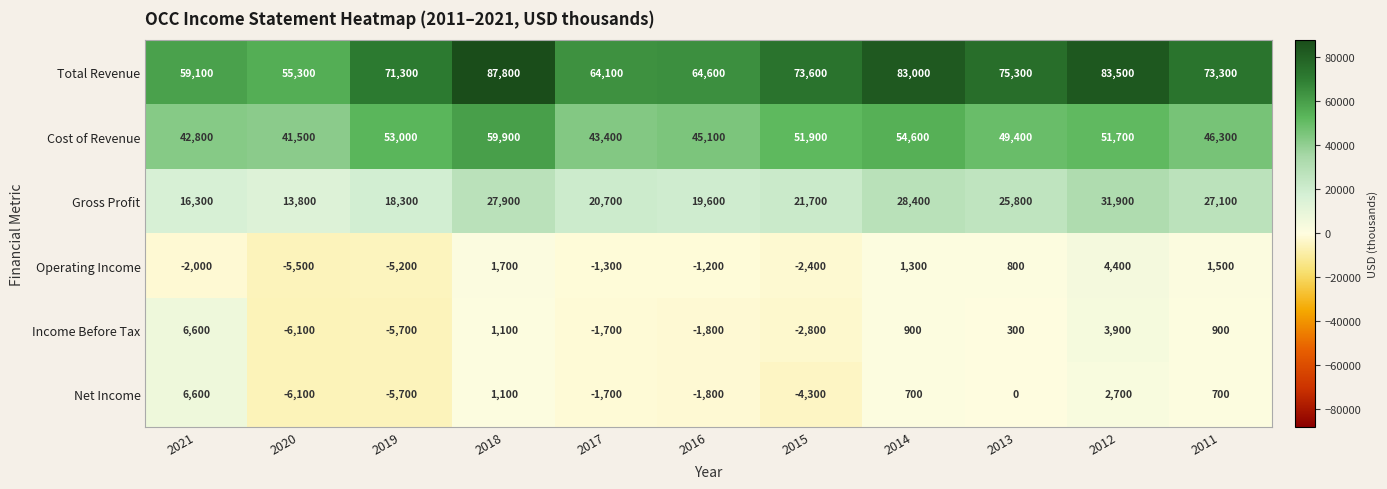

Between 2017 and 2016, which series saw the biggest shift?

Cost of Revenue